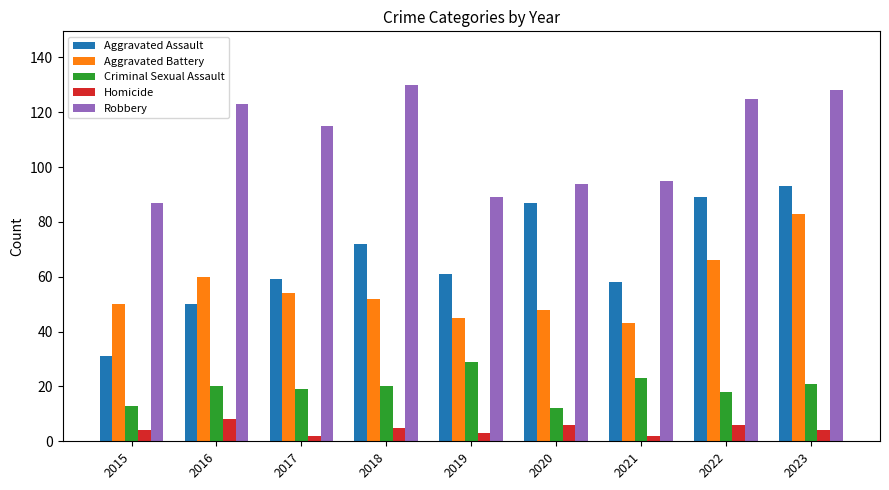

Reading left to right, list all the values displayed in this chart.

Aggravated Assault: 31	50	59	72	61	87	58	89	93
Aggravated Battery: 50	60	54	52	45	48	43	66	83
Criminal Sexual Assault: 13	20	19	20	29	12	23	18	21
Homicide: 4	8	2	5	3	6	2	6	4
Robbery: 87	123	115	130	89	94	95	125	128